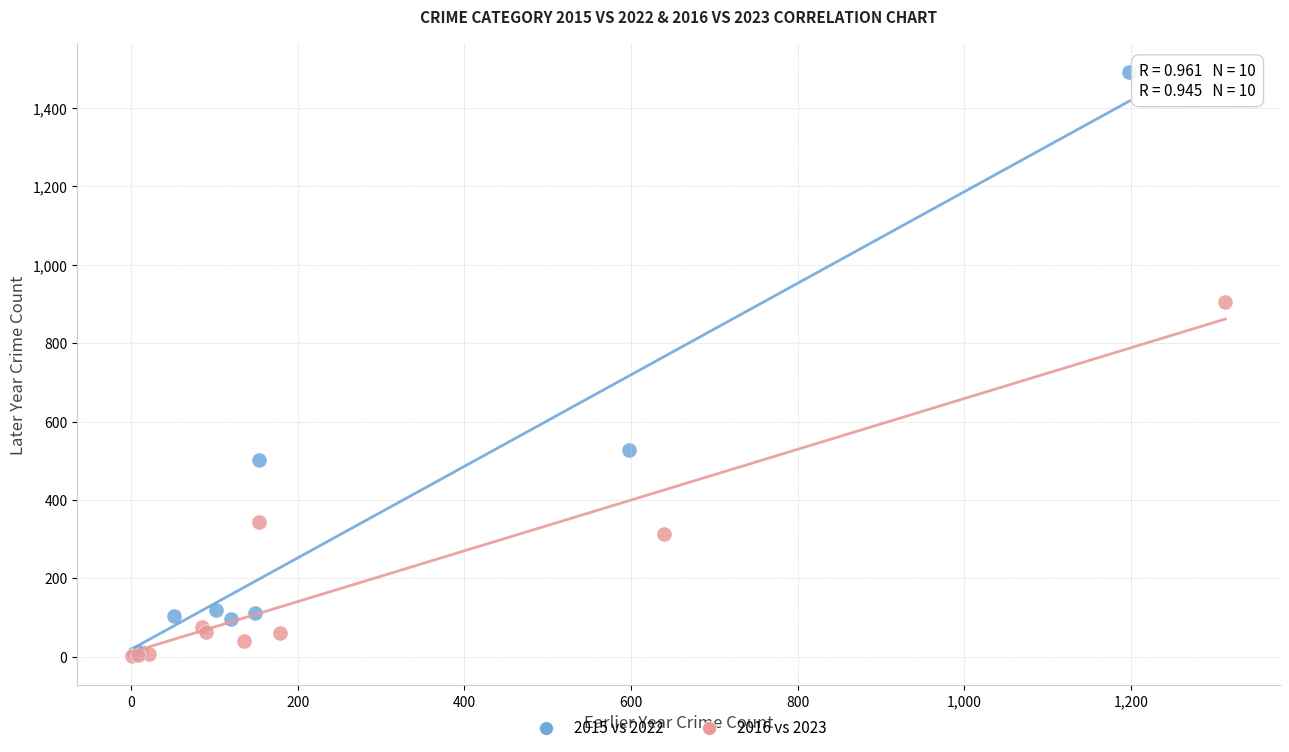

Which series reaches the maximum Y coordinate?

2015 vs 2022